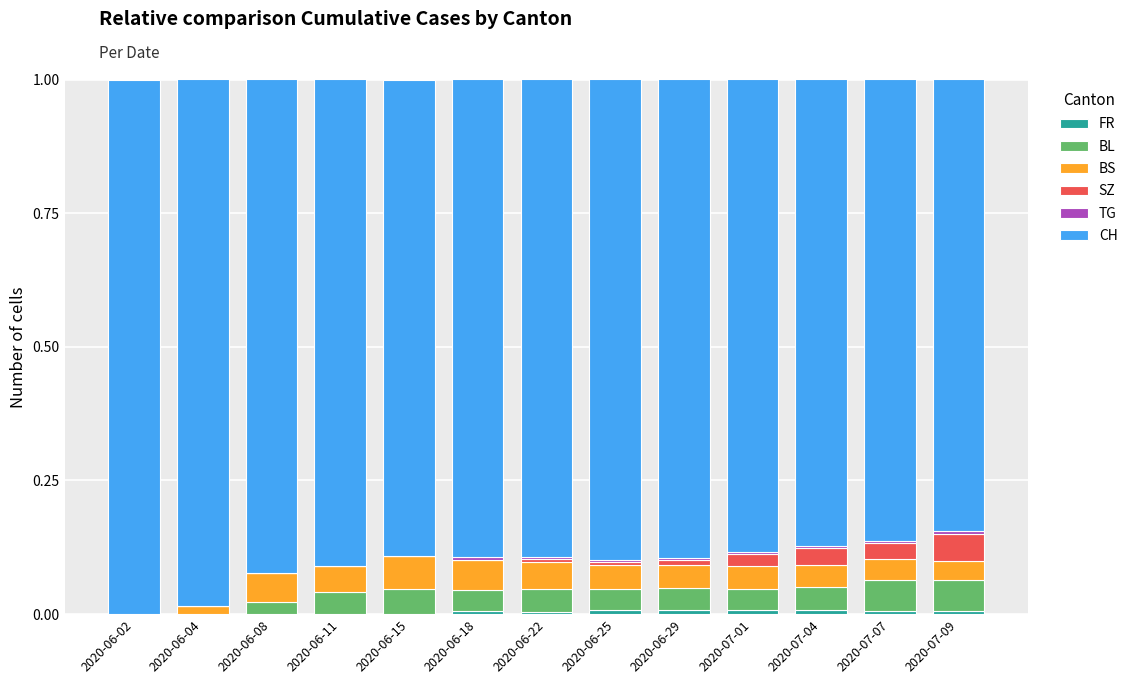

Read the CH value at 2020-06-25.

0.9